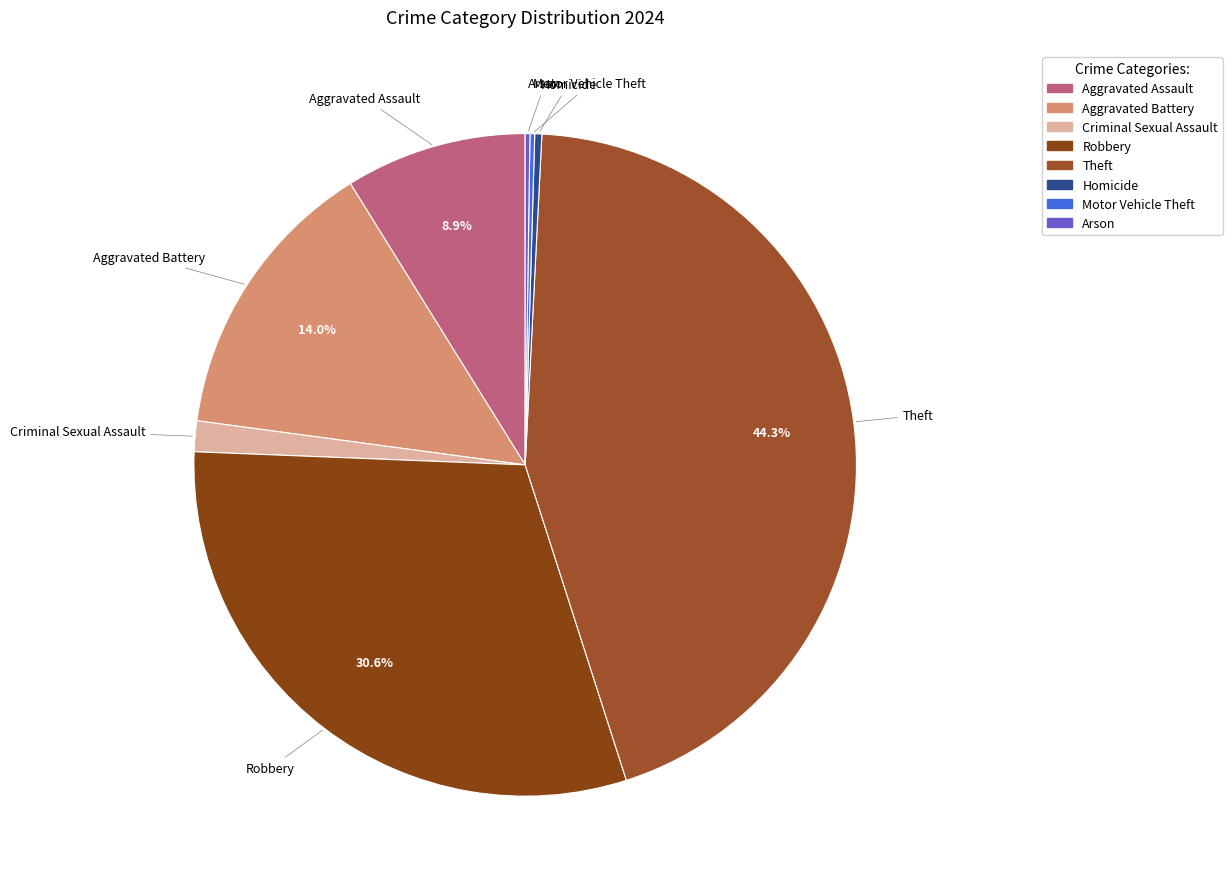

Does any single category account for the majority?

No